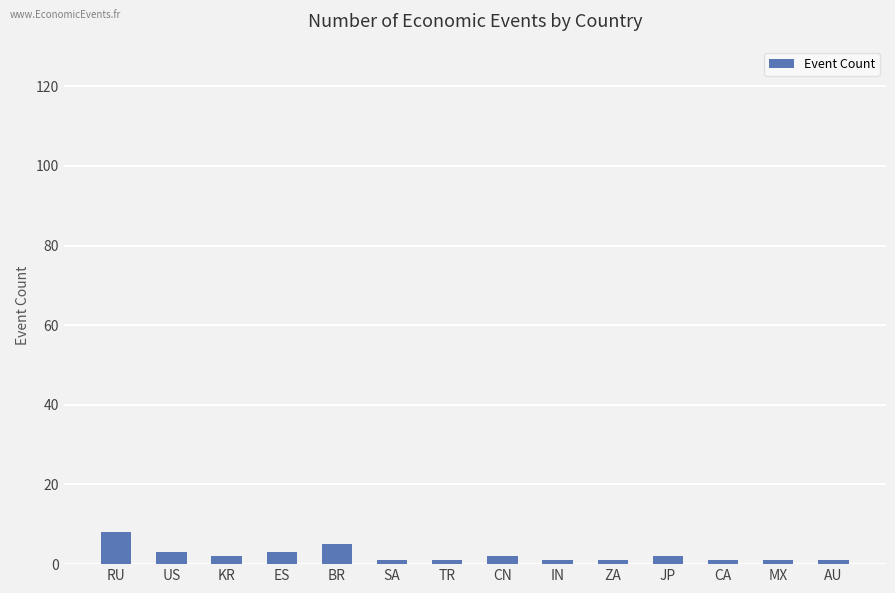

What is the average value?

2